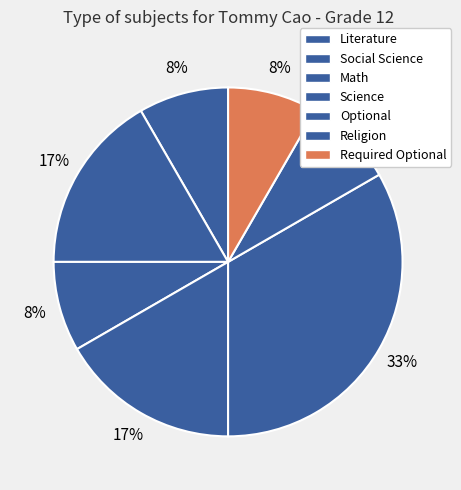

To the nearest percent, what is the combined percentage of Literature and Religion?

17%